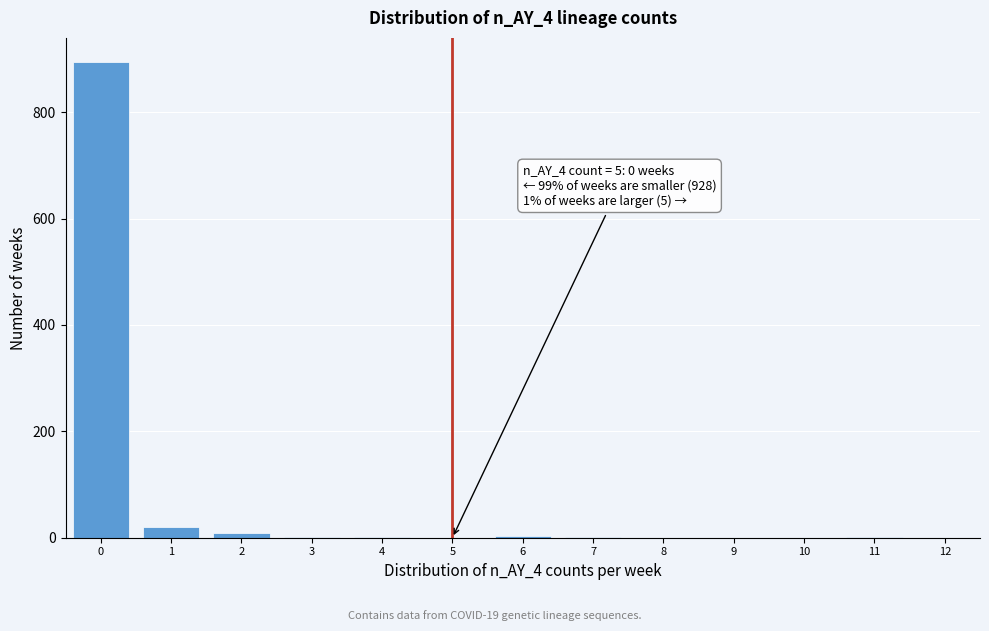

What is the sum of all values?

933